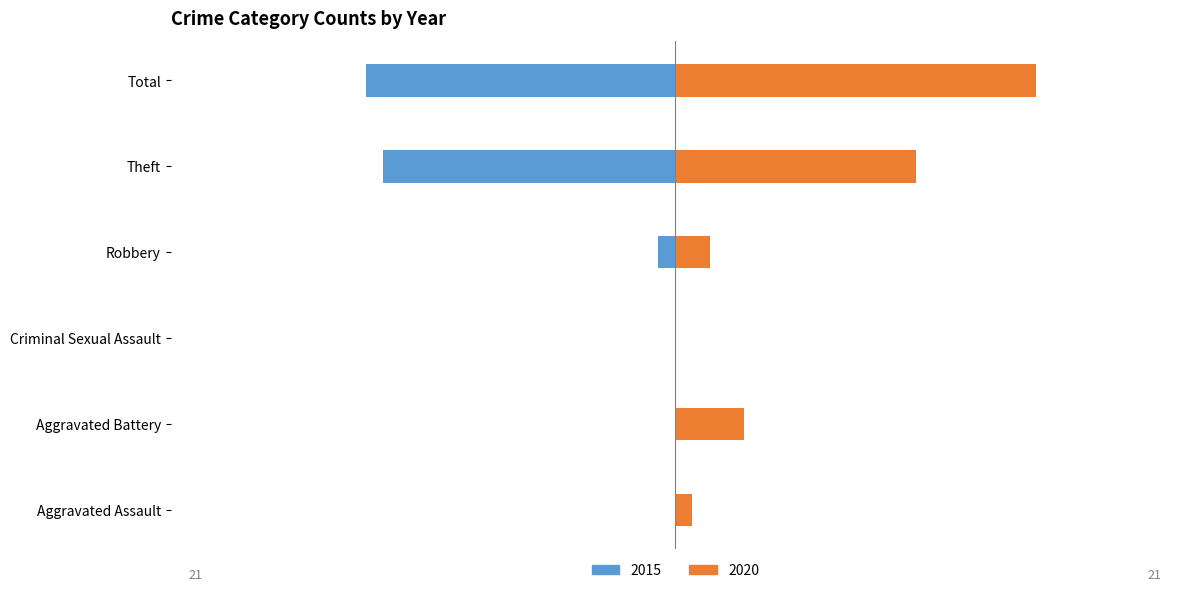

What is the sum of all 2015 values?

-36